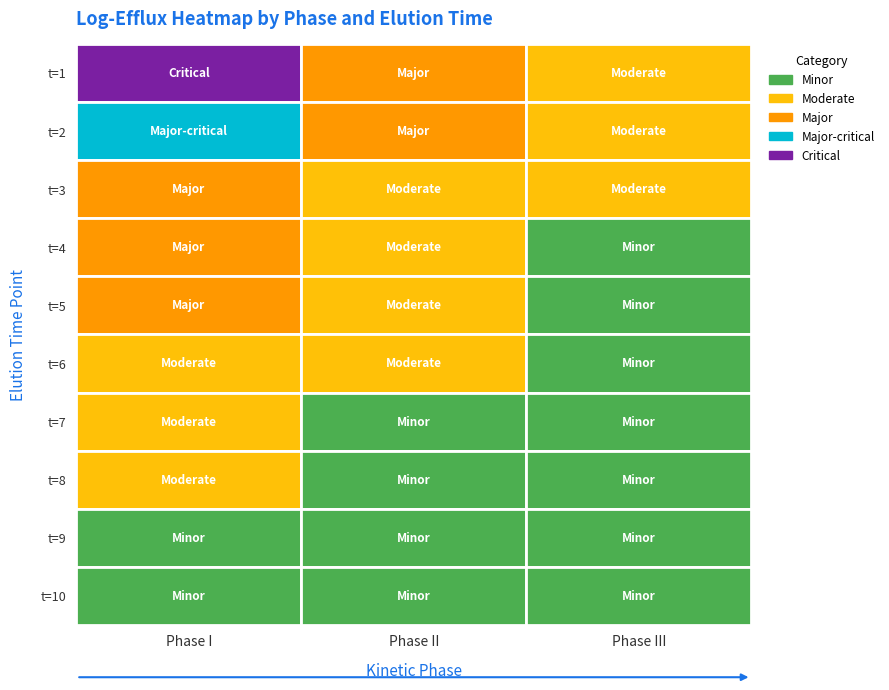

What is the difference between the second highest and second lowest values in the Phase I series?

1.3